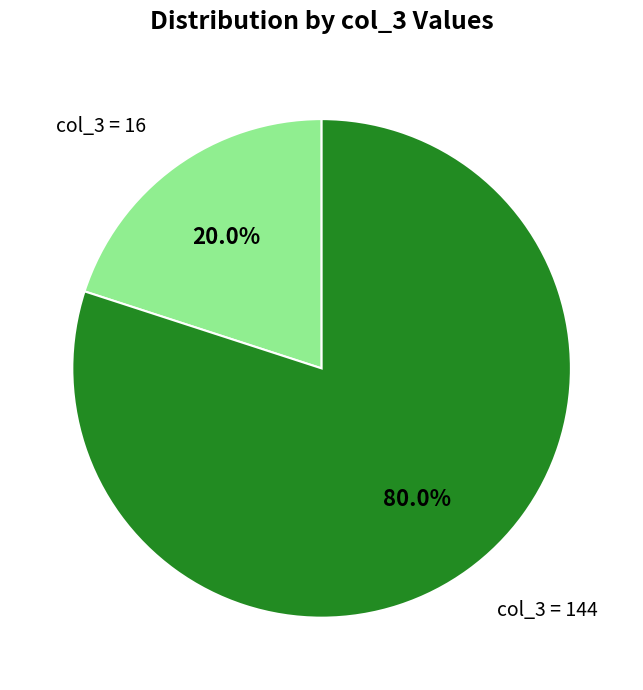

Which category has the biggest portion of the pie?

col_3 = 144